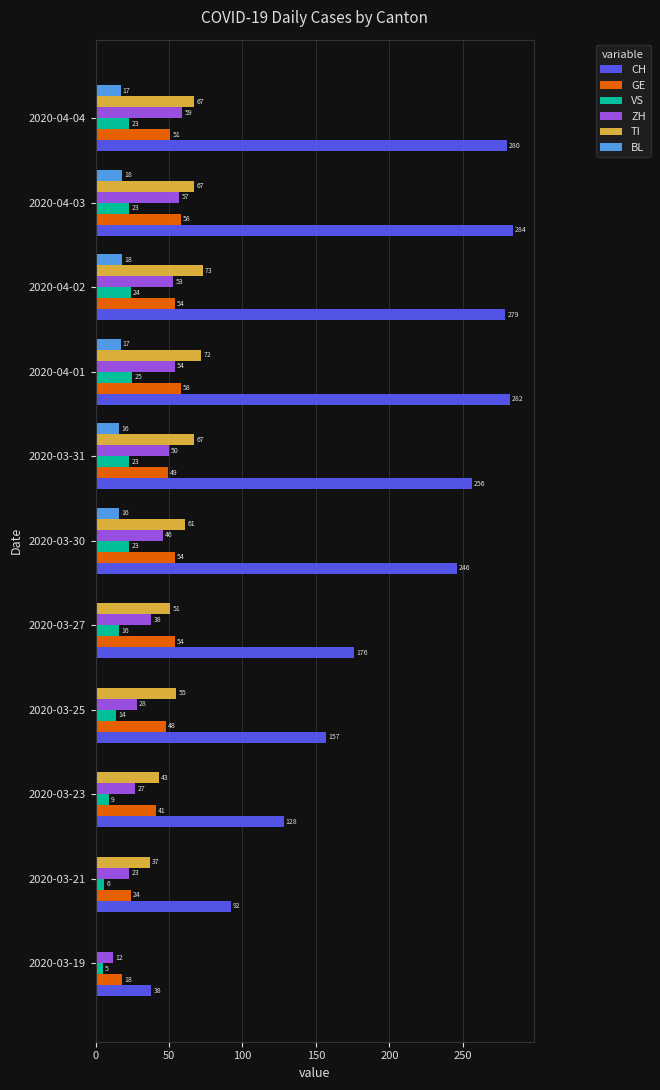

Which series changed the most between 2020-03-23 and 2020-03-25?

CH